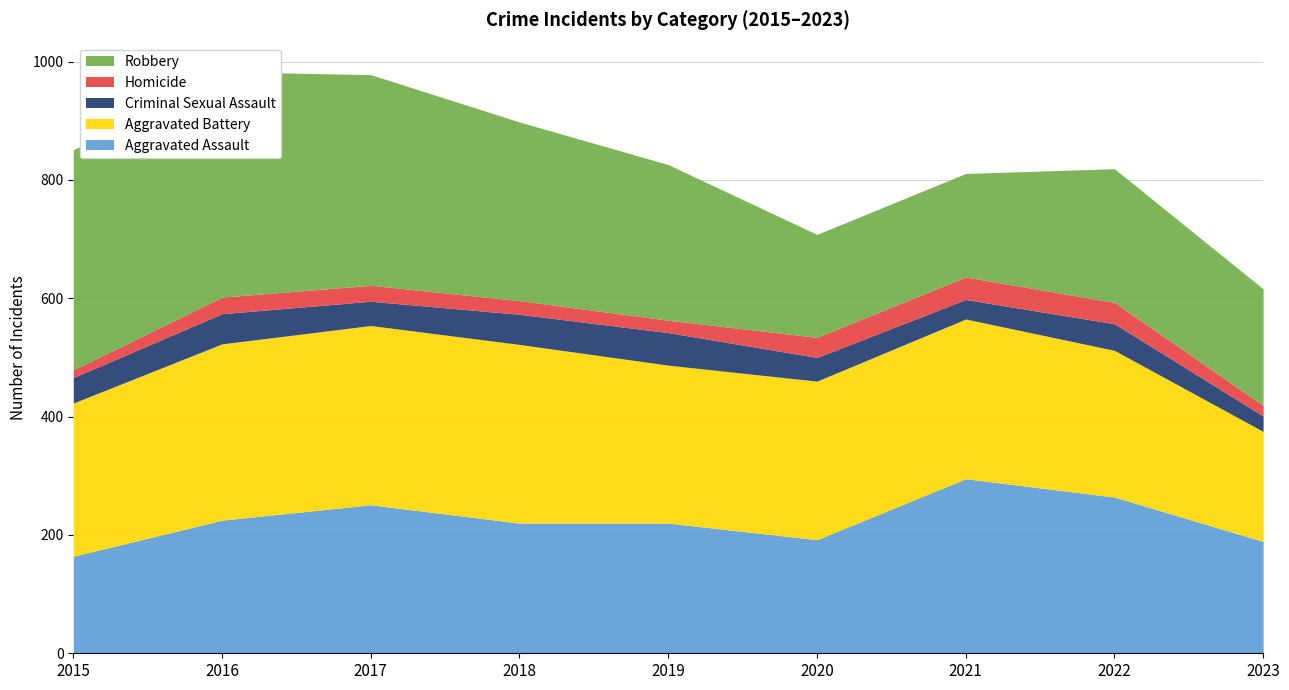

Reading left to right, what are all the values shown in this chart?

Aggravated Assault: 164	225	251	220	220	192	295	264	189
Aggravated Battery: 259	298	303	302	267	268	270	248	186
Criminal Sexual Assault: 43	51	41	51	55	40	33	45	26
Homicide: 13	28	27	23	21	34	38	36	18
Robbery: 372	381	356	302	263	174	175	226	197